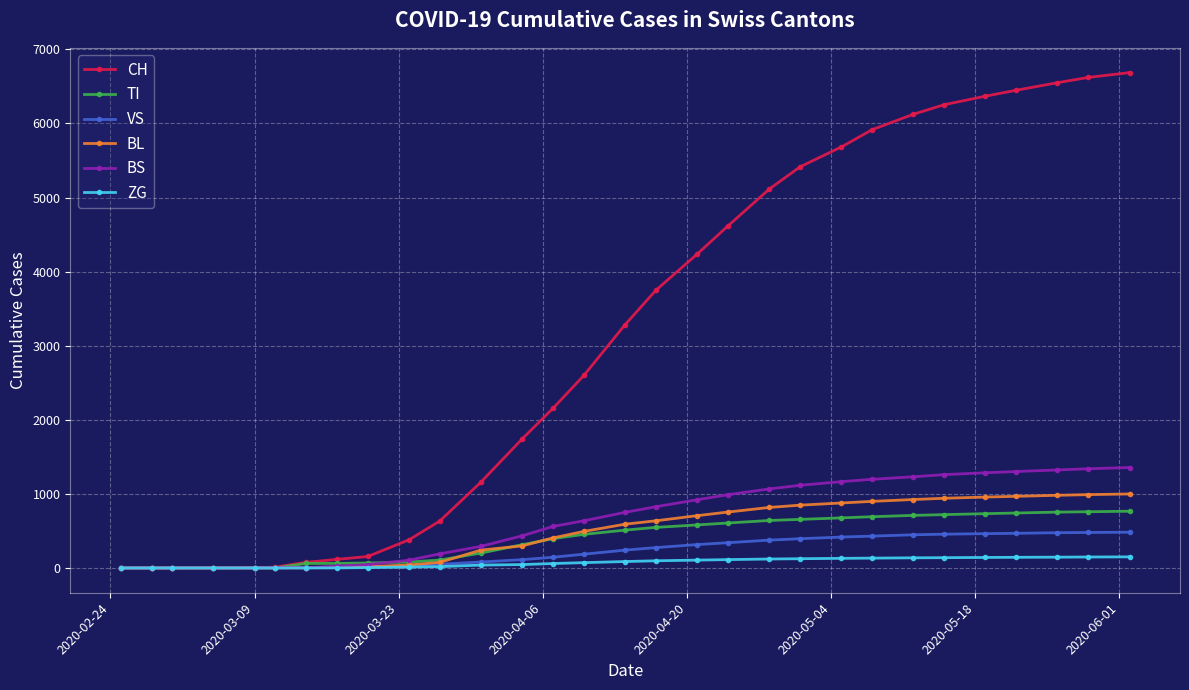

True or false: BL and TI cross at least once.

True